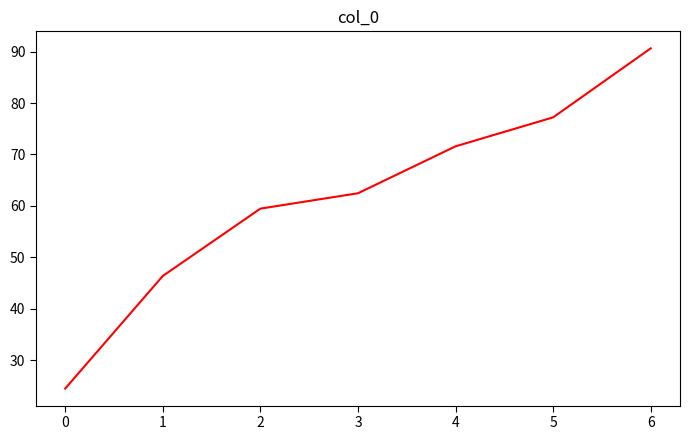

Reading right to left, list all the values displayed in this chart.

90.6	77.2	71.6	62.5	59.5	46.4	24.5